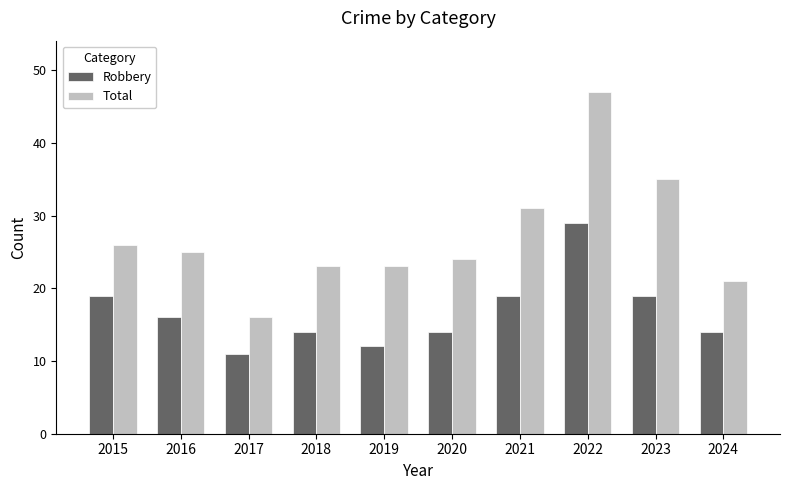

Rank the series at 2021 from lowest to highest value.

Robbery, Total